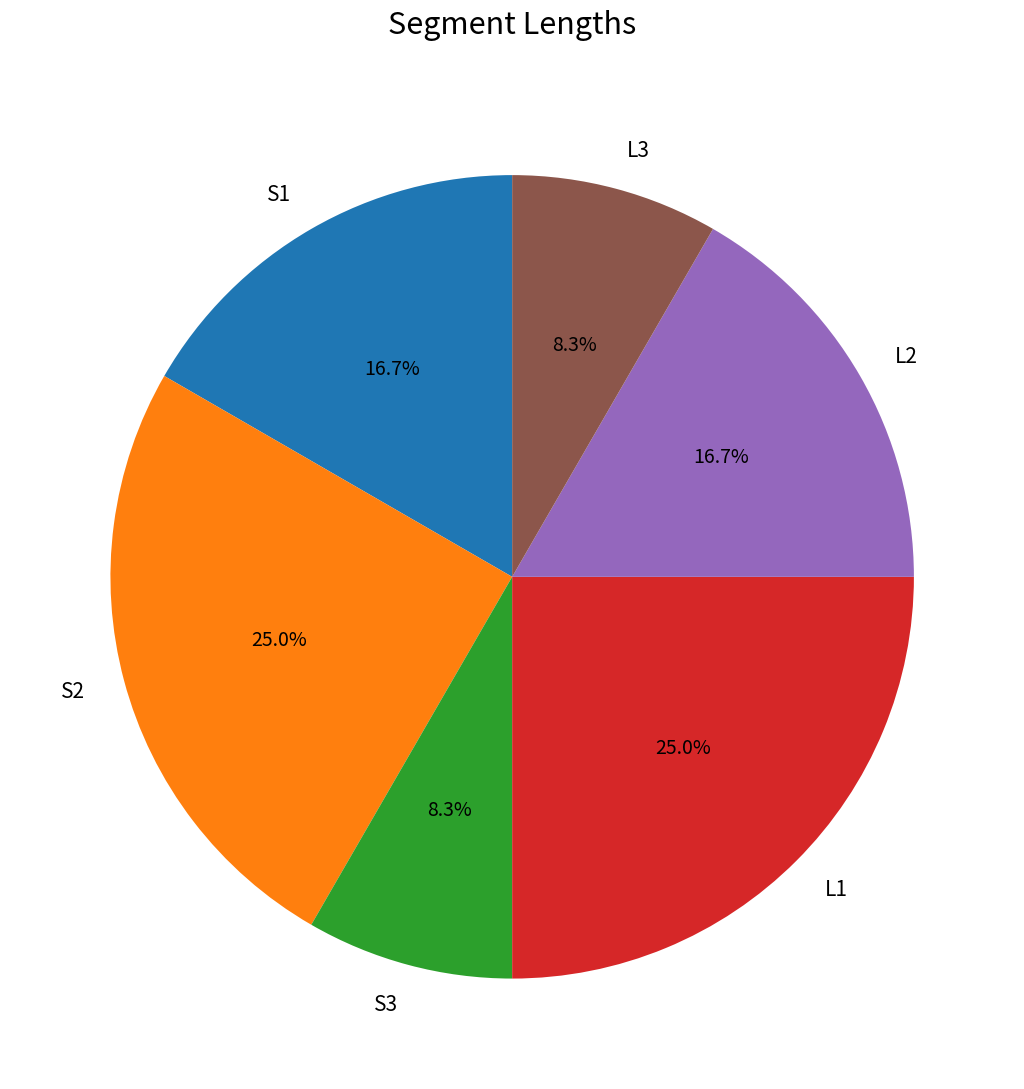

Between S2 and S1, which is larger?

S2